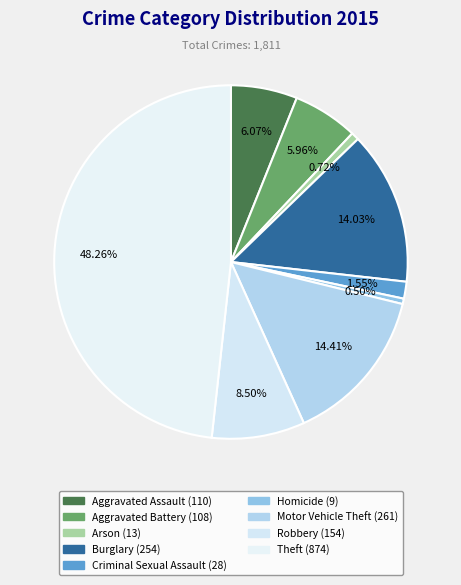

What is the ratio of the value at Burglary to the value at Arson?

19.5